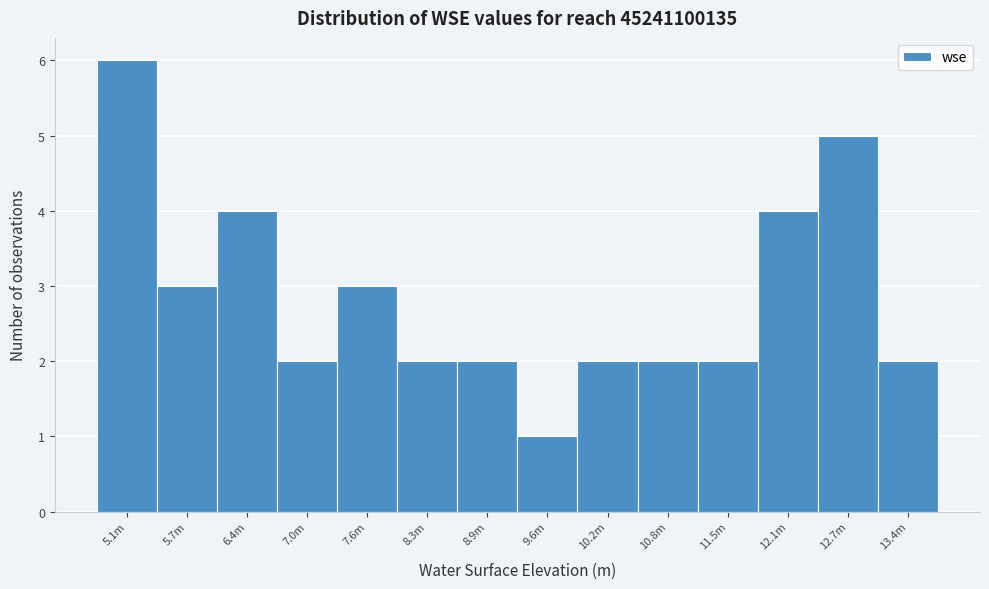

Reading right to left, transcribe all the data shown in this chart.

13.4m=2	12.7m=5	12.1m=4	11.5m=2	10.8m=2	10.2m=2	9.6m=1	8.9m=2	8.3m=2	7.6m=3	7.0m=2	6.4m=4	5.7m=3	5.1m=6